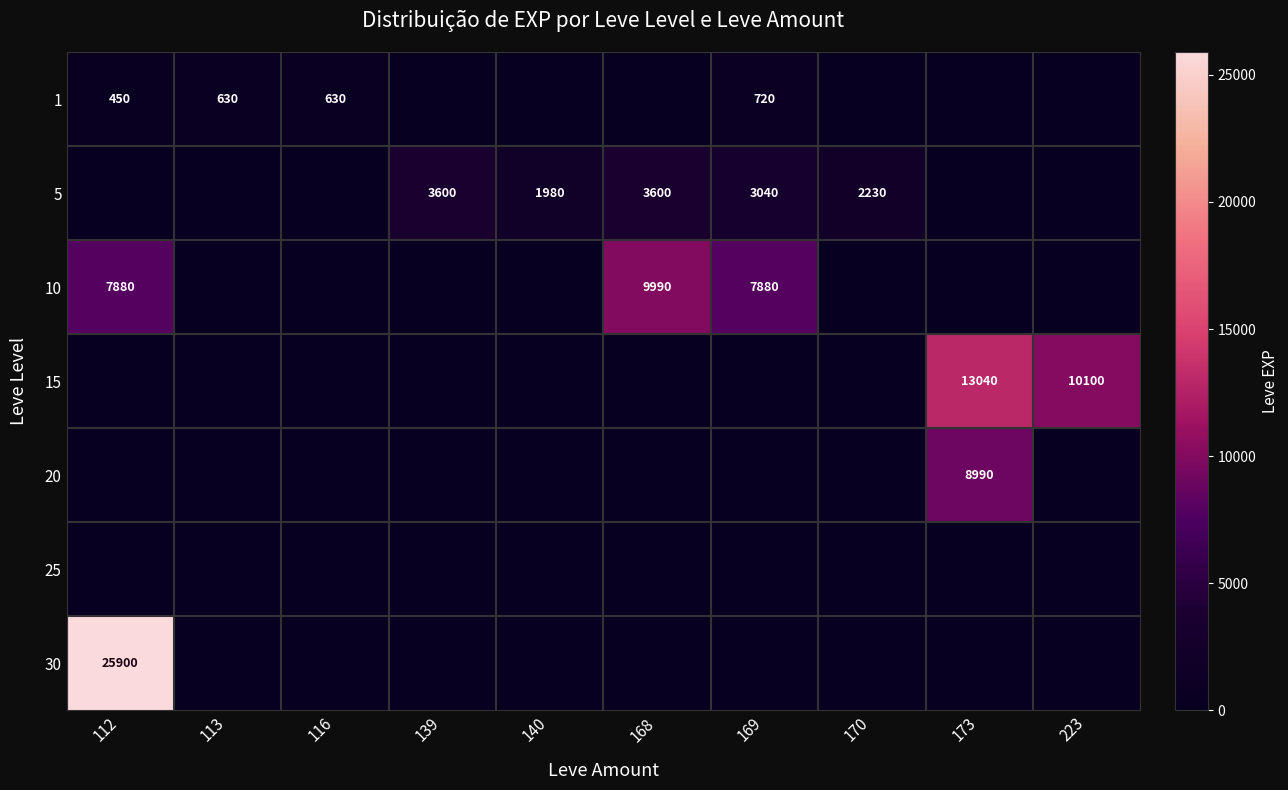

Which category has the highest value across all series?

112